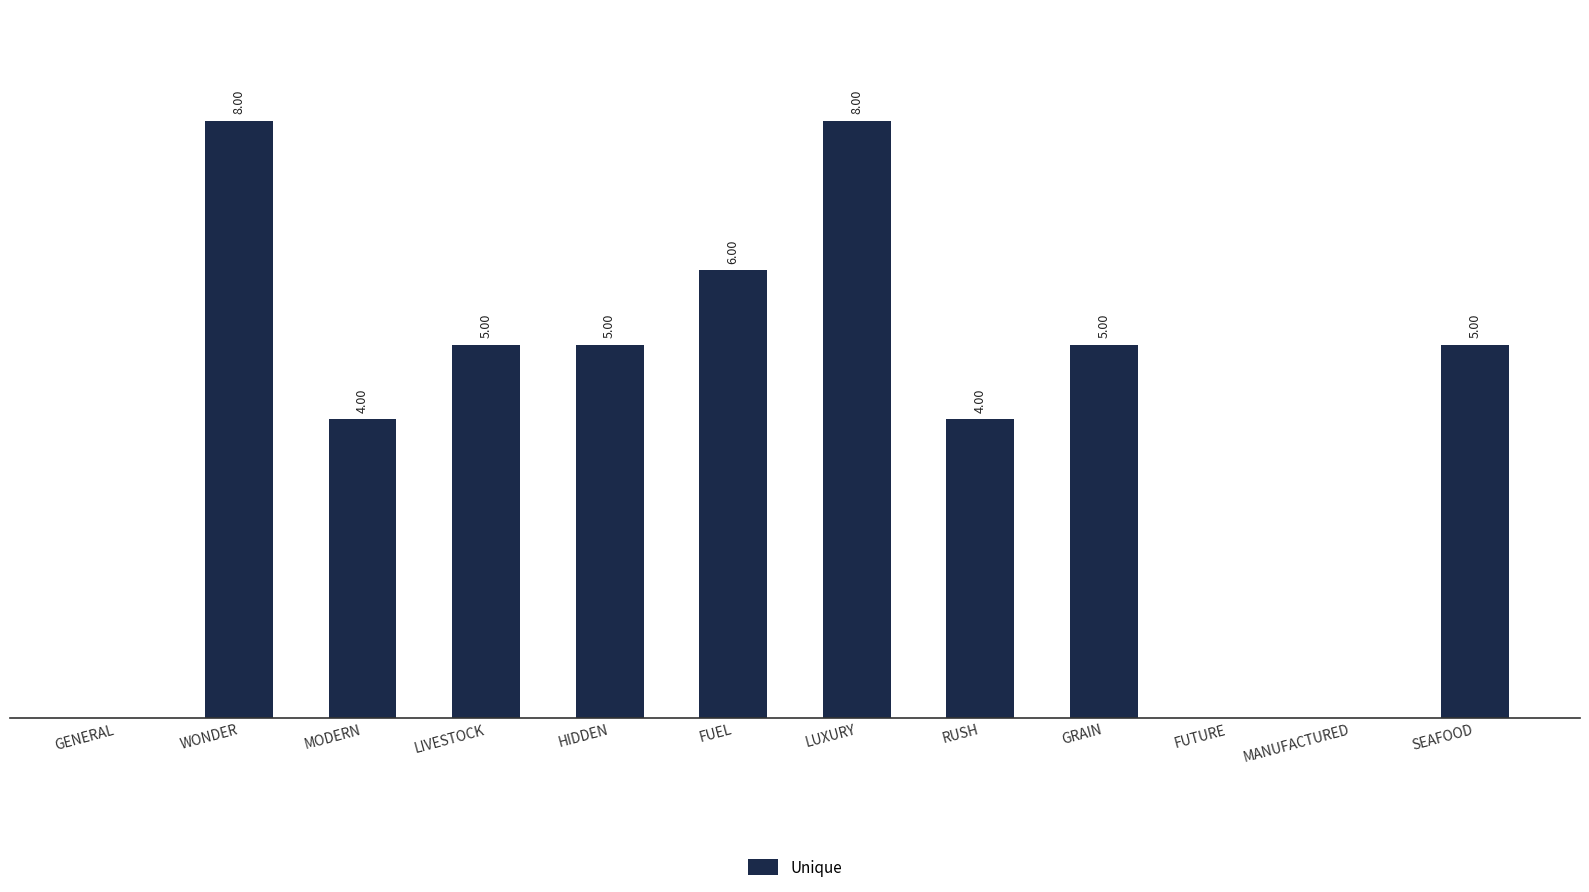

Are the bars grouped side by side (vs. stacked)?

No